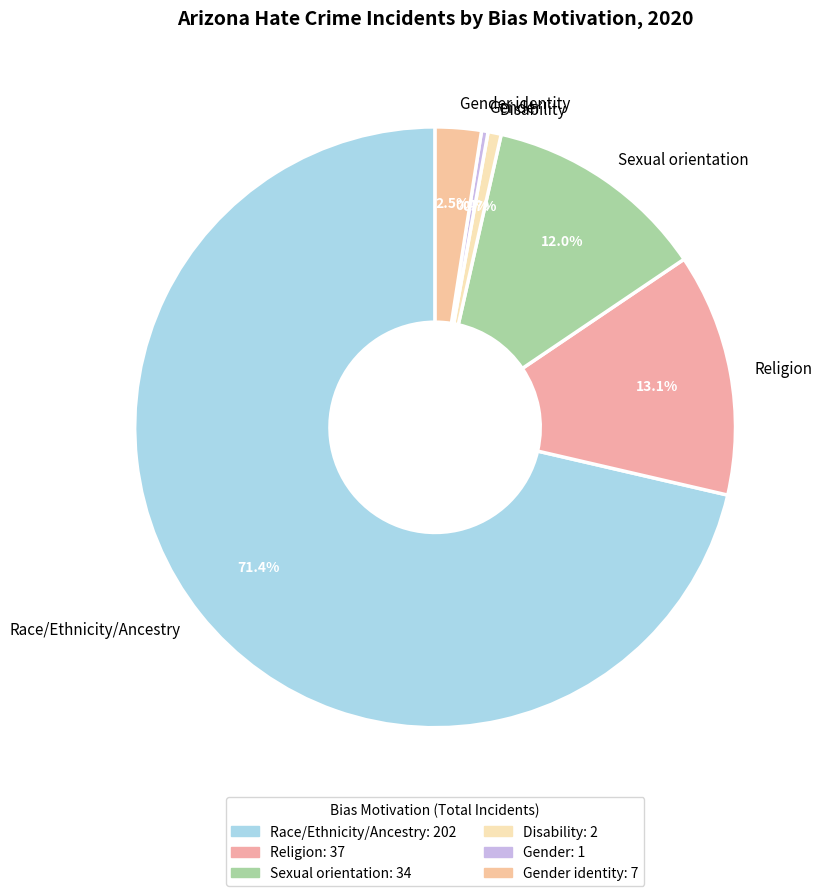

The Race/Ethnicity/Ancestry slice represents 63% of the pie. True or false?

False